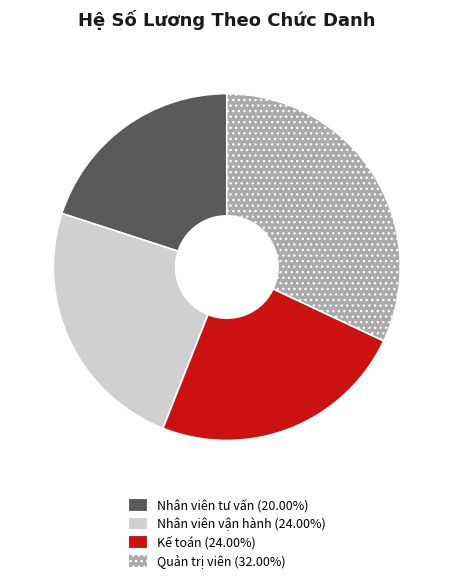

Is it true that Nhân viên tư vấn is 8% of the pie?

False